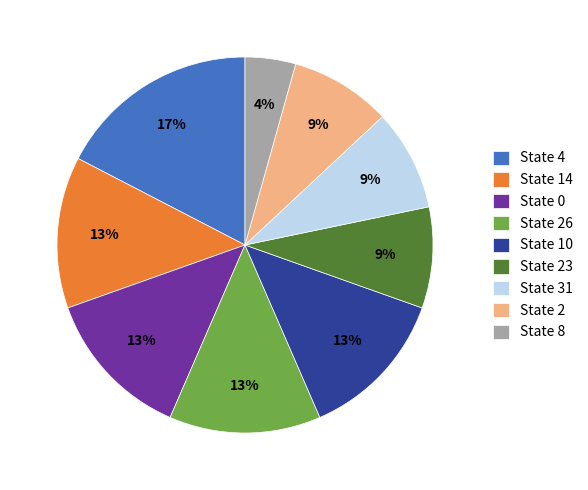

What is the ratio of the value at State 4 to the value at State 0?

1.3